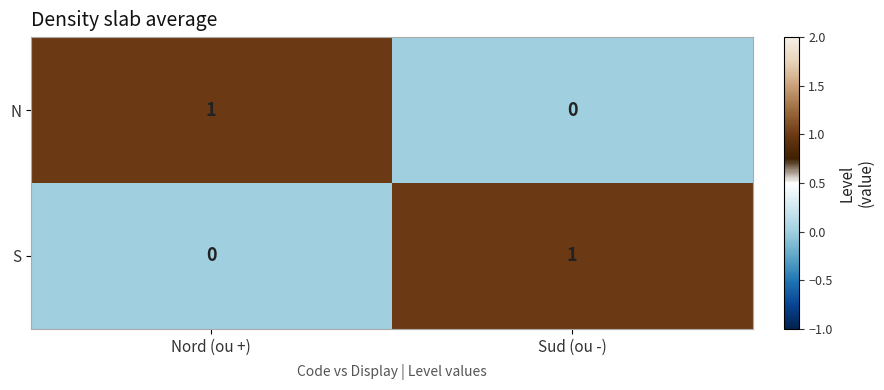

Is it true that N equals 1 at Nord (ou +)?

True